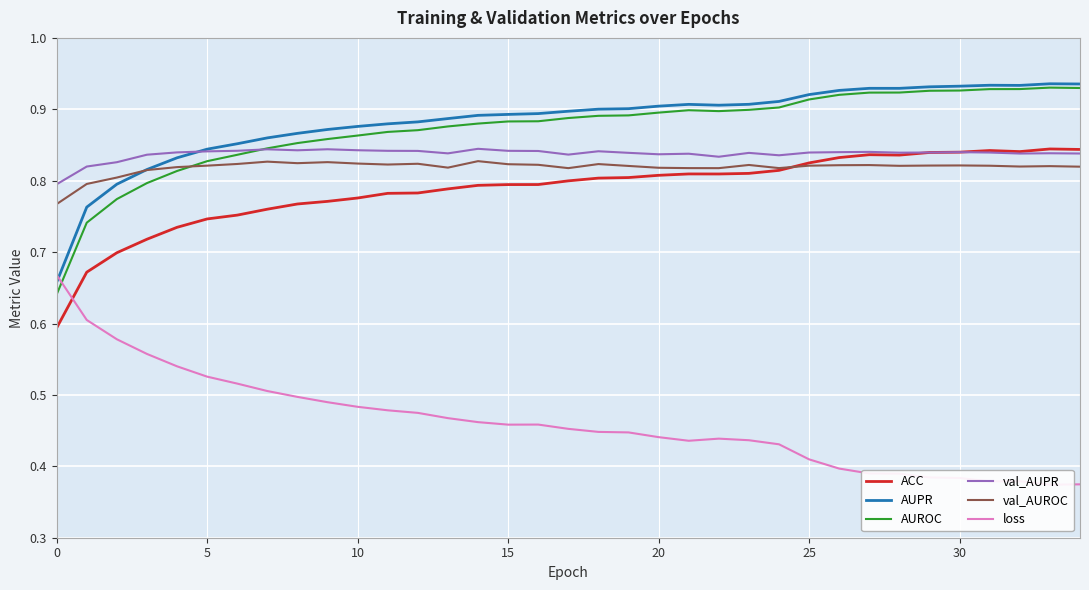

What is the difference between the maximum and minimum values in the loss series?

0.3